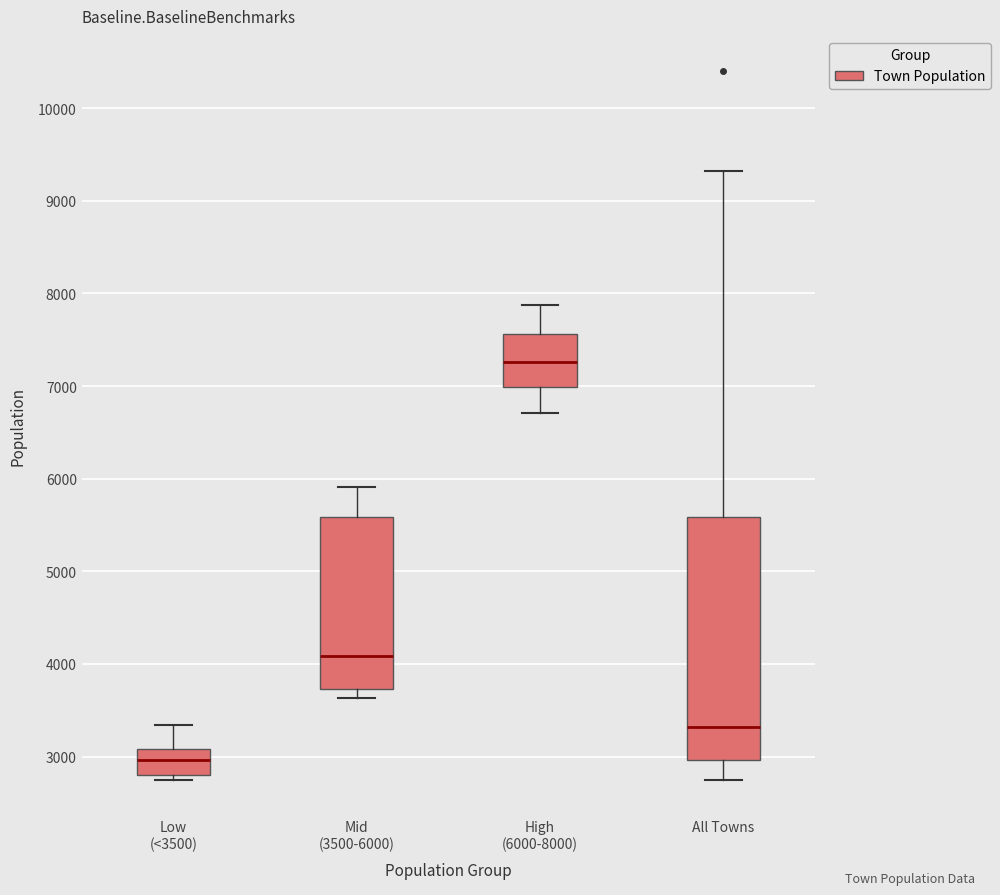

Reading left to right, read every box against the y-axis: the position of its median line, the range the box covers, and the ends of its whiskers. The values are not printed on the chart, so give them approximately, as read against the axis.

Low (<3500): median 3000, box 2800 to 3100, whiskers 2800 (just below the box's lower edge) to 3300
Mid (3500-6000): median 4100, box 3700 to 5600, whiskers 3600 to 5900
High (6000-8000): median 7300, box 7000 to 7600, whiskers 6700 to 7900
All Towns: median 3300, box 3000 to 5600, whiskers 2800 to 9300